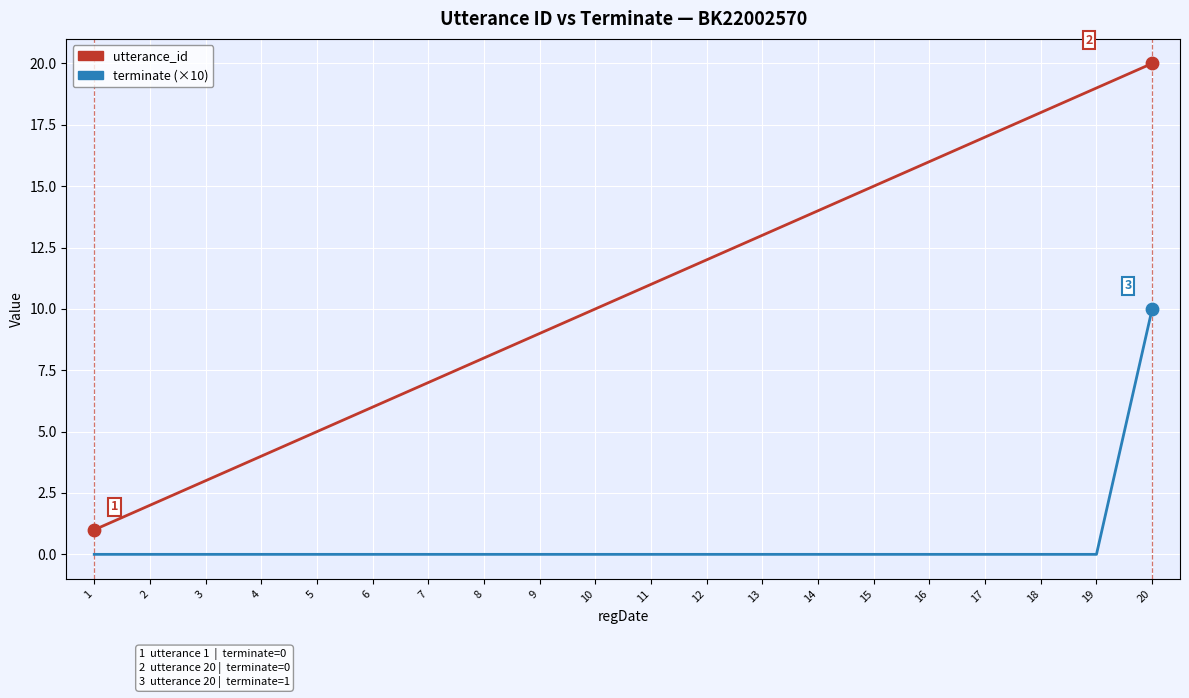

Which series has the widest spread of values?

utterance_id